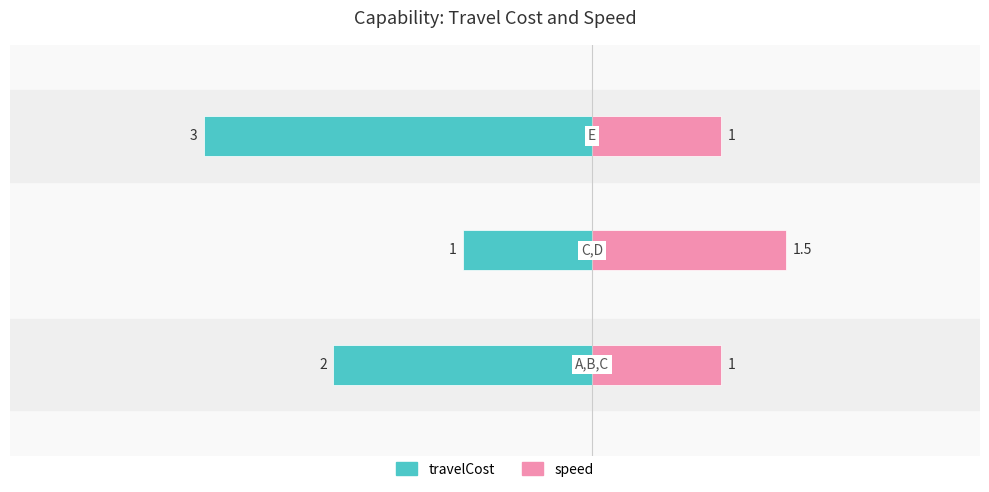

What are all the series names shown in the legend?

travelCost, speed